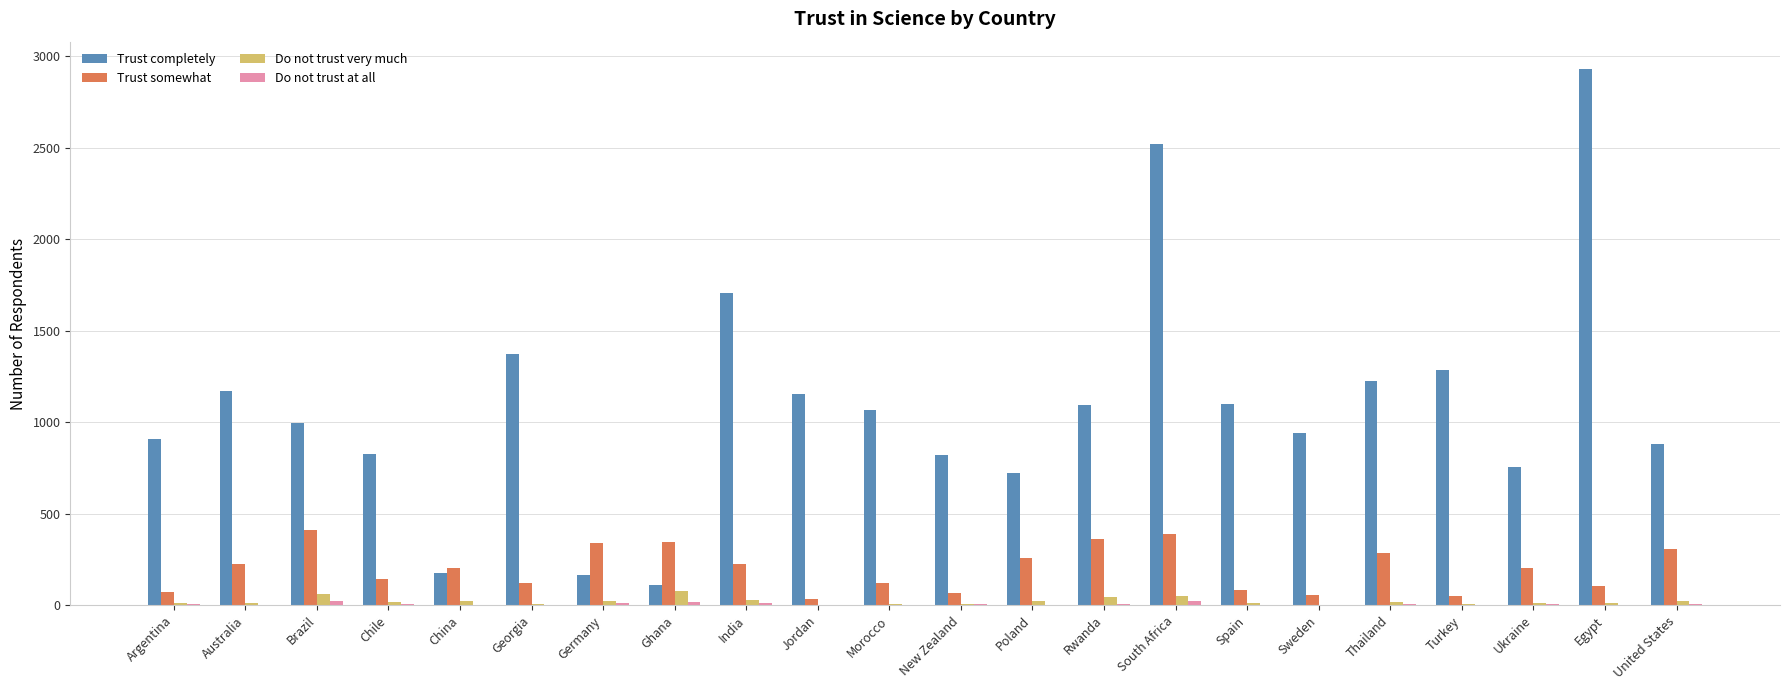

True or false: Trust completely has a value of 1154 at Jordan.

True